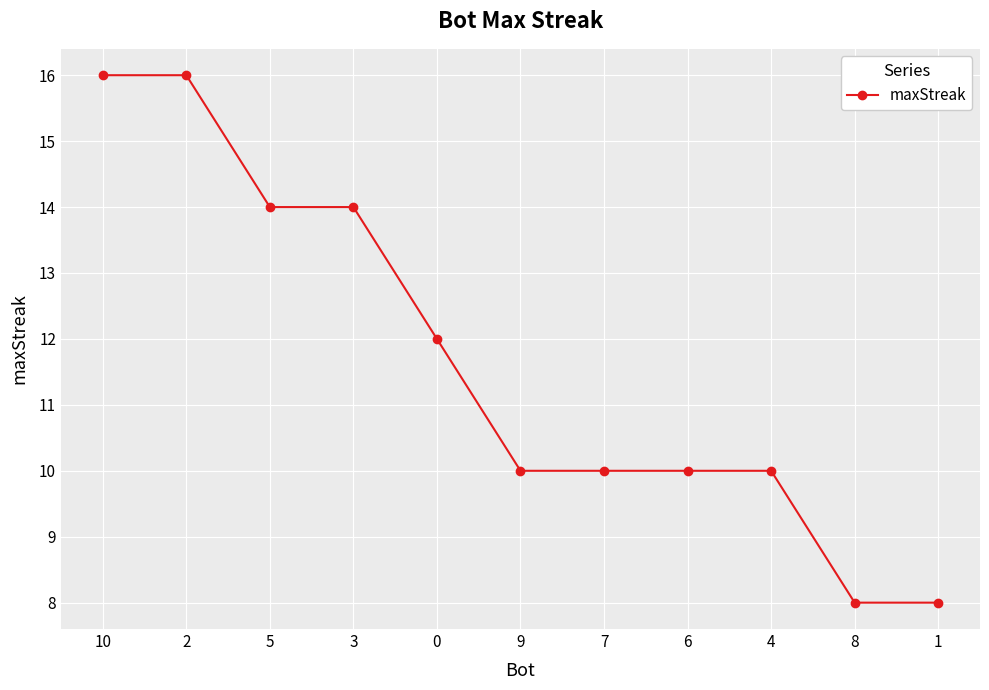

How many series are shown in this chart?

1